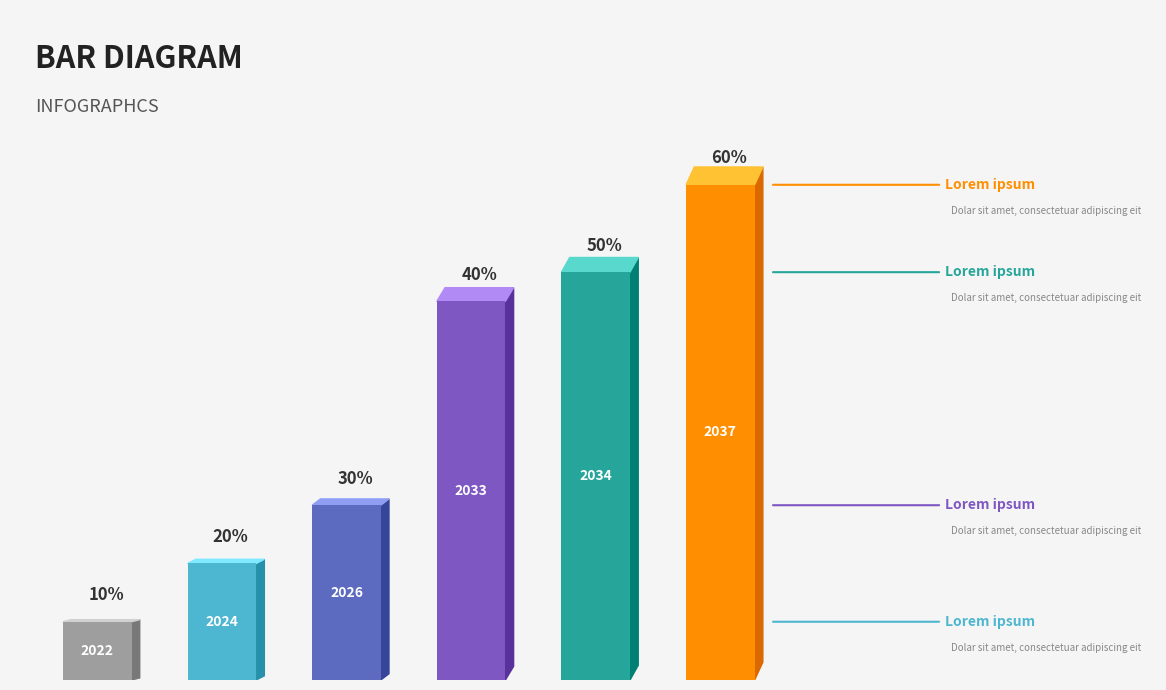

Does the chart contain any negative values?

No